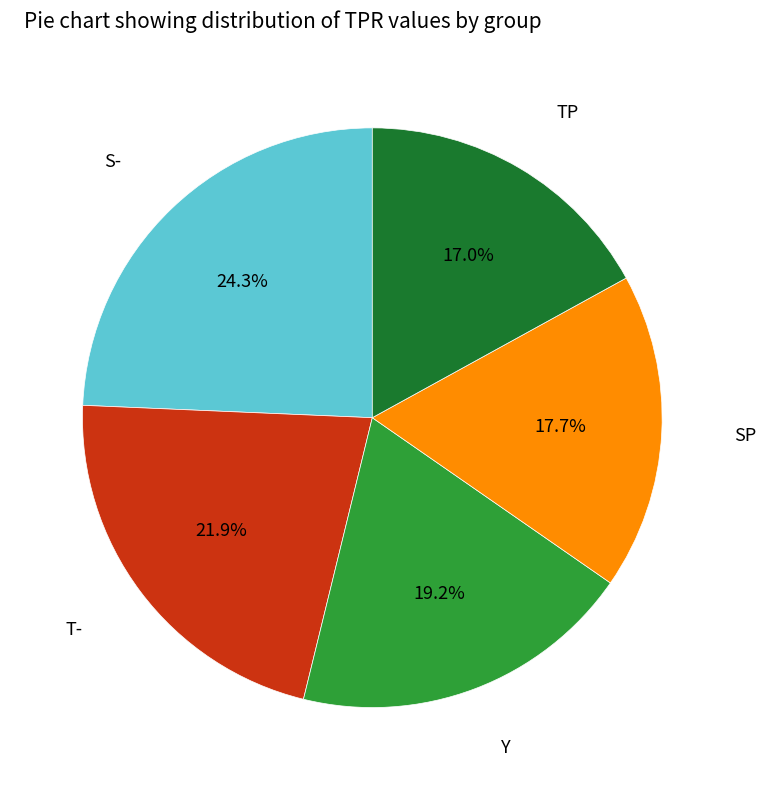

To the nearest percent, what is the average slice percentage?

20%